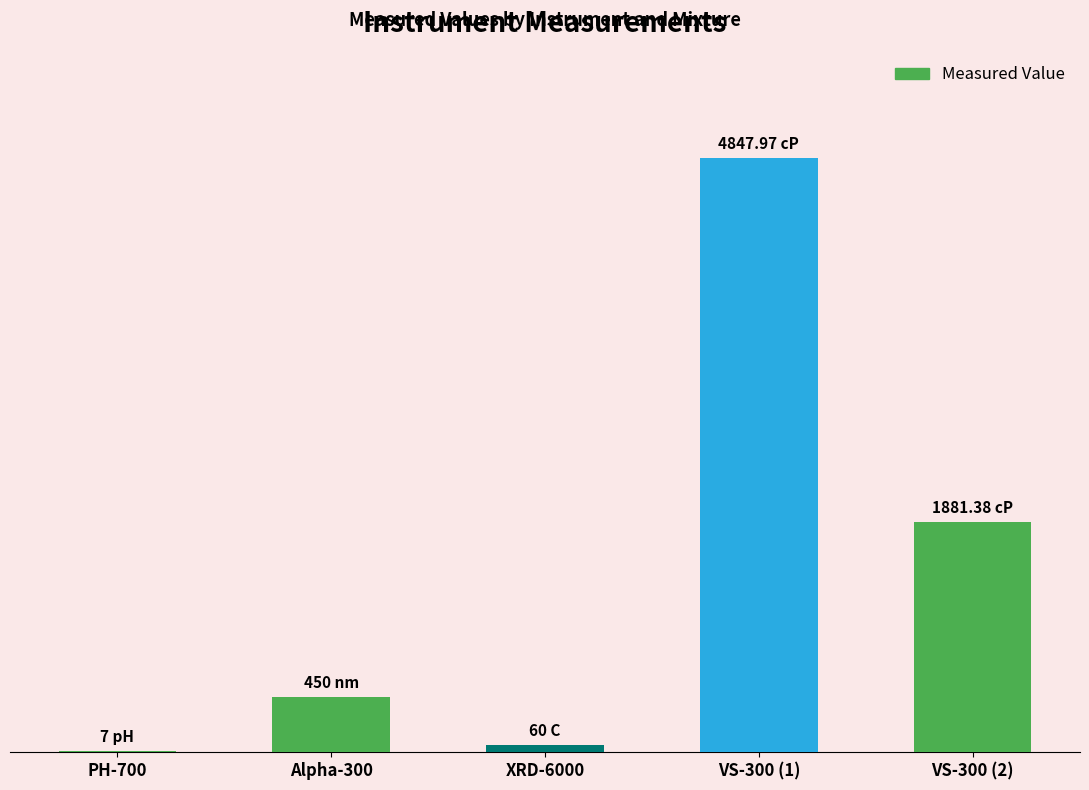

Reading left to right, transcribe all the data shown in this chart.

PH-700=7.0	Alpha-300=450.0	XRD-6000=60.0	VS-300 (1)=4848.0	VS-300 (2)=1881.4